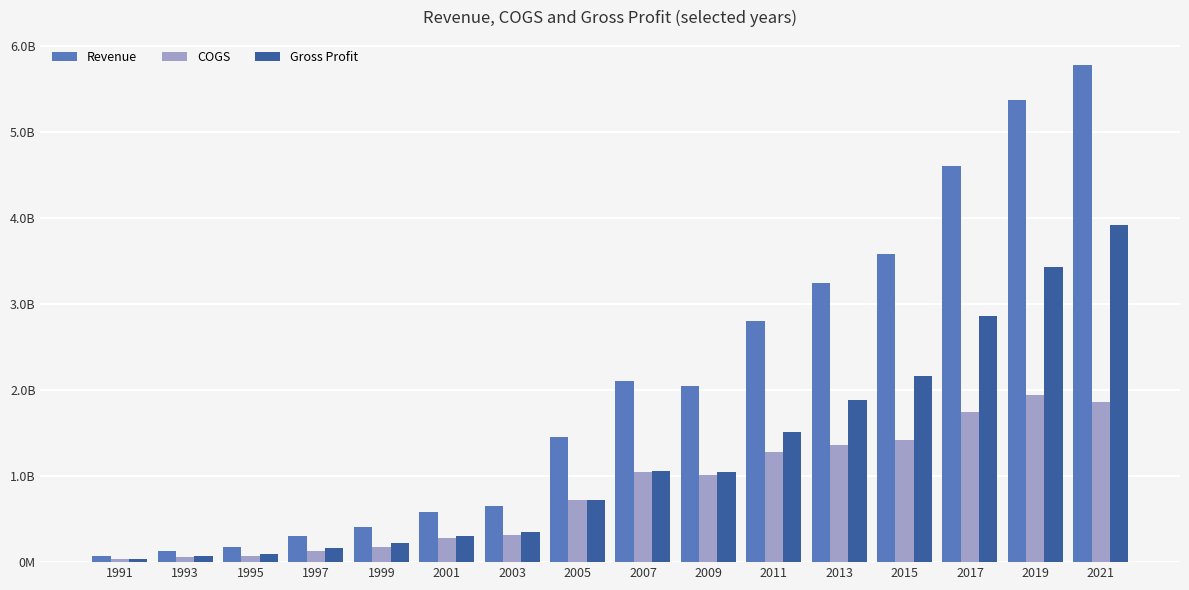

Rank the categories by Revenue value from highest to lowest.

2021, 2019, 2017, 2015, 2013, 2011, 2007, 2009, 2005, 2003, 2001, 1999, 1997, 1995, 1993, 1991